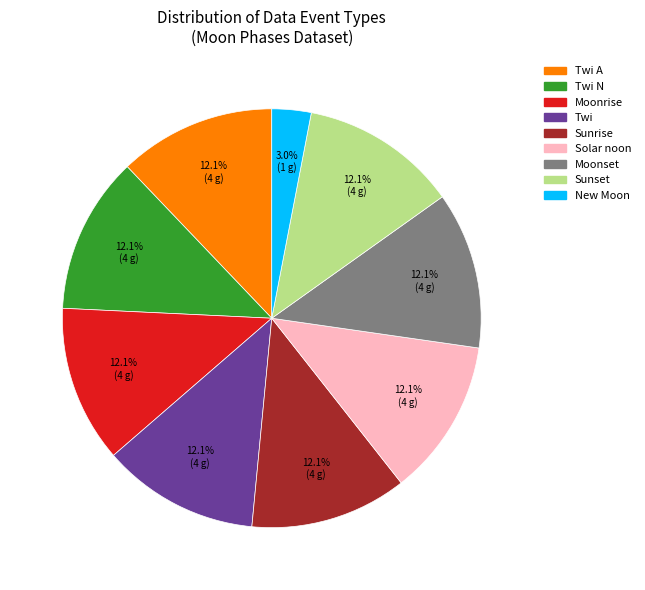

Is there any slice that represents more than half of the pie?

No